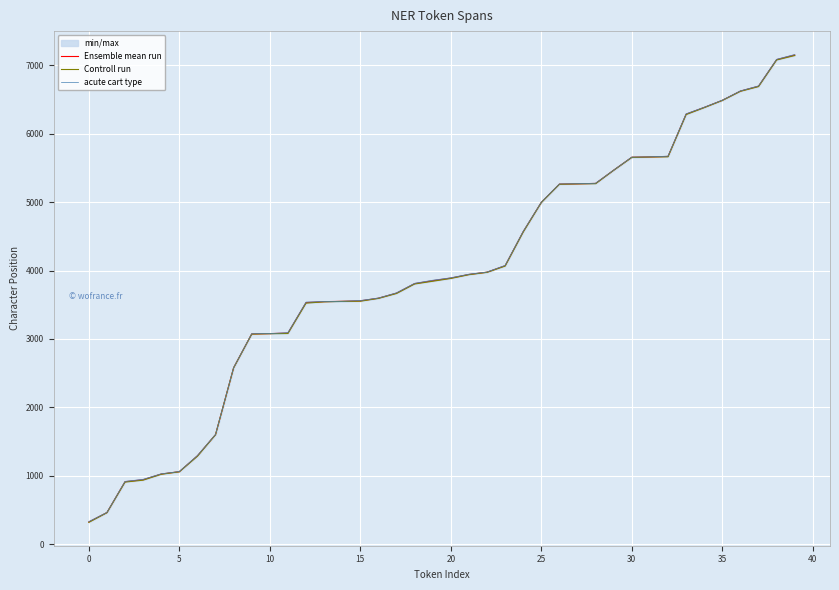

At how many categories does at least one series exceed 1473?

33